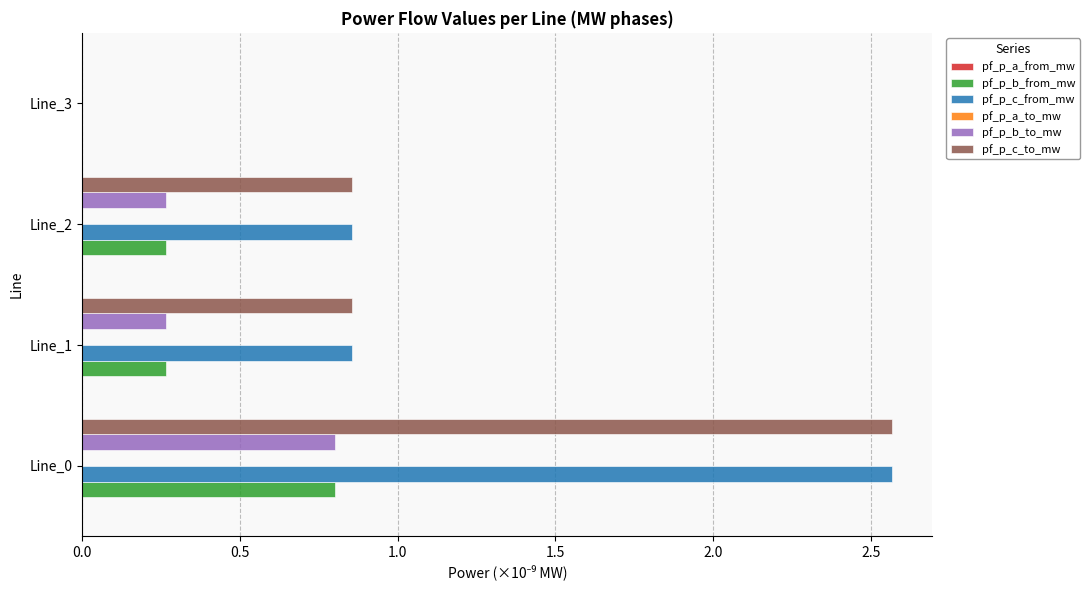

What is the sum of all pf_p_b_to_mw values?

1.3